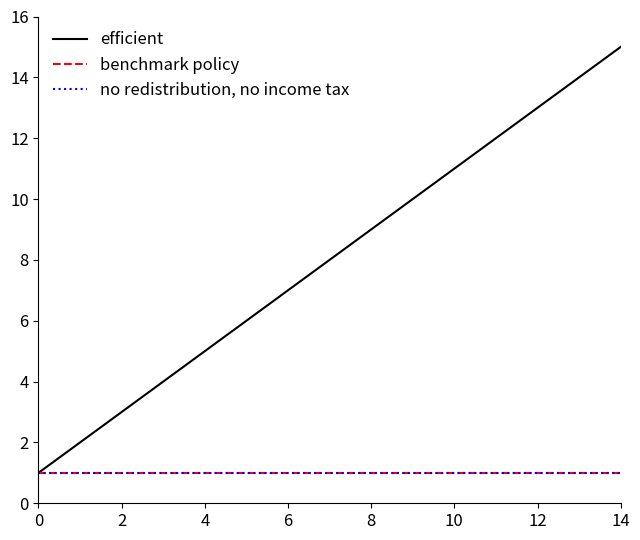

True or false: no redistribution, no income tax has more than 1 interior local peaks.

False